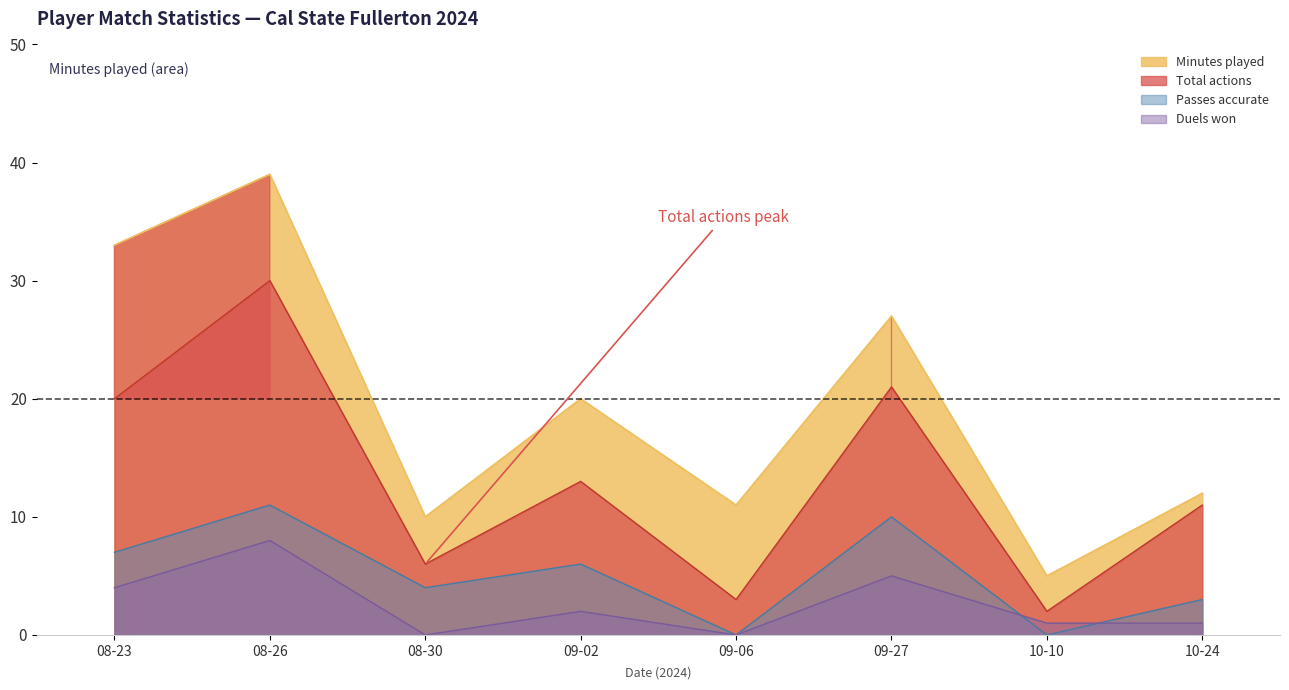

At which label is Duels won closest to 4?

08-23